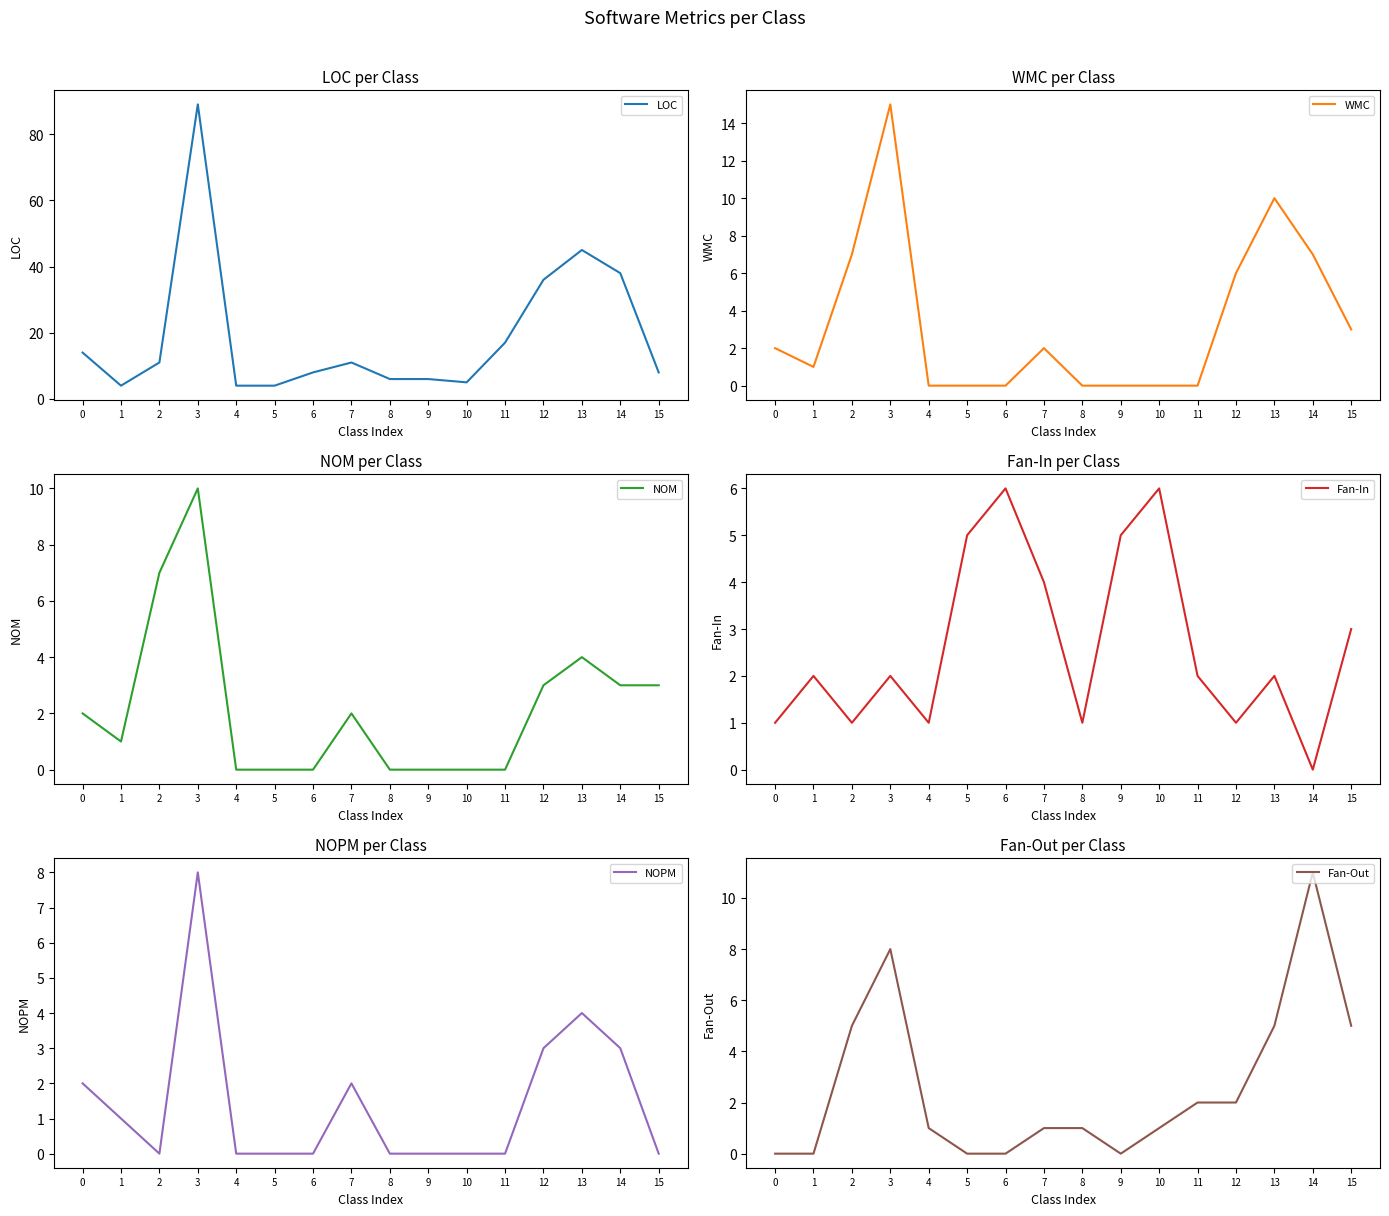

In LOC, how many points are lower than both neighbors (excluding endpoints)?

2